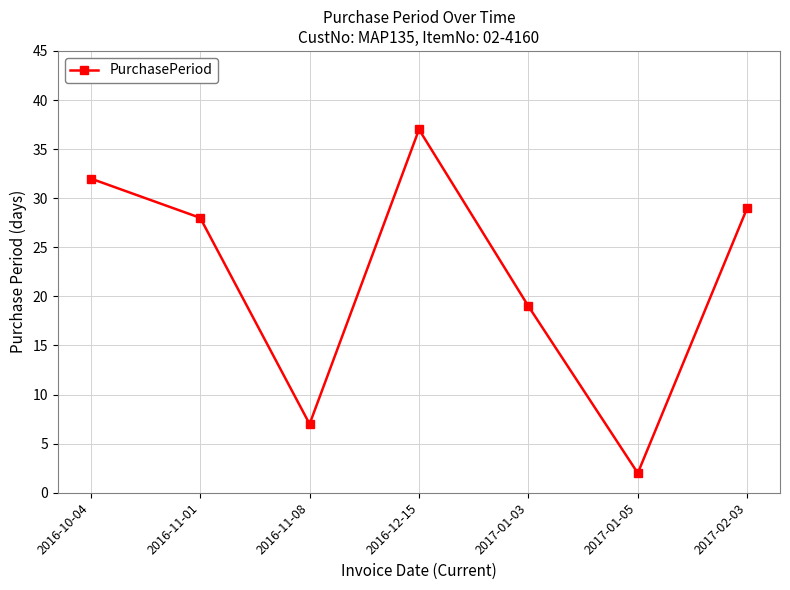

What is the difference between the values at 2017-01-05 and 2017-02-03?

27